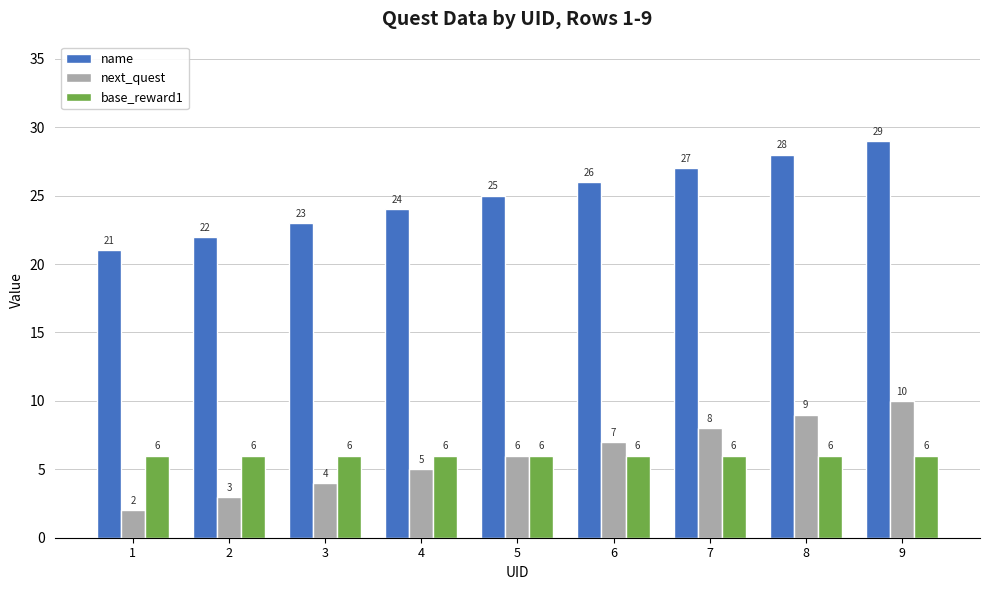

At 2, list the series in order from largest to smallest.

name, base_reward1, next_quest